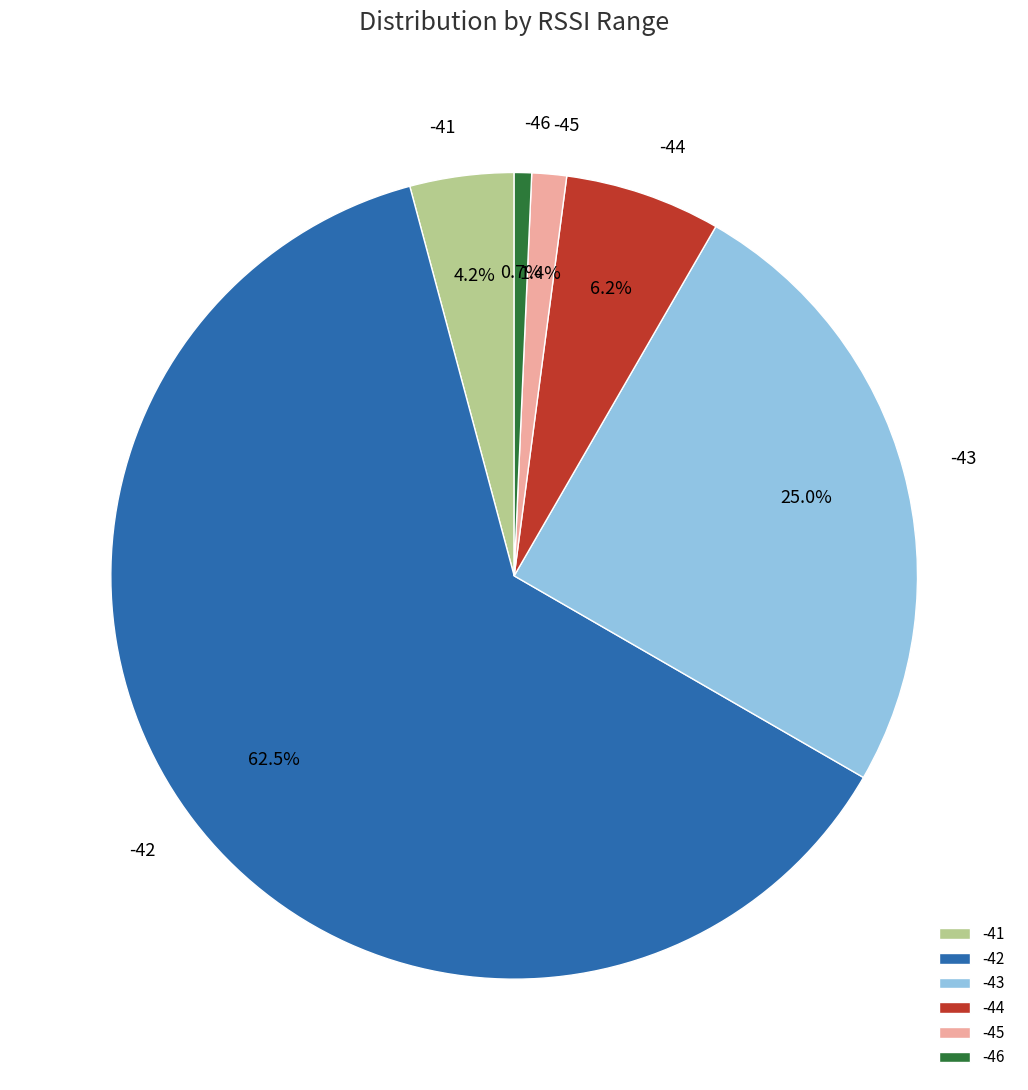

Count the number of slices in the pie.

6